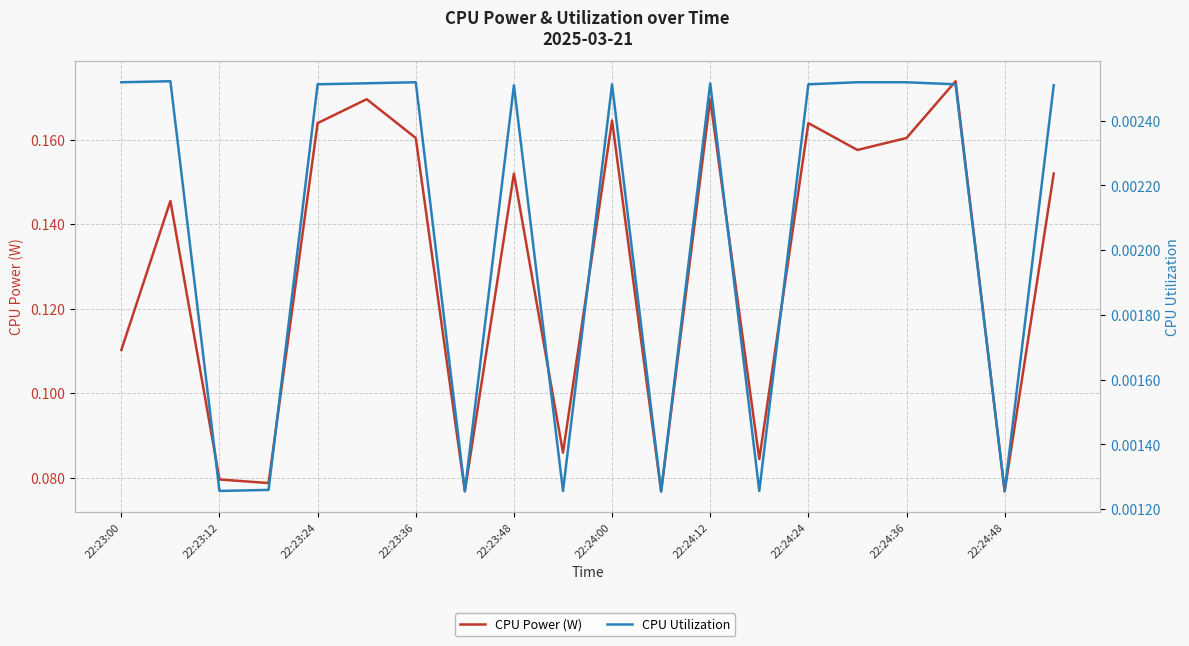

At how many categories does at least one series exceed 0?

20